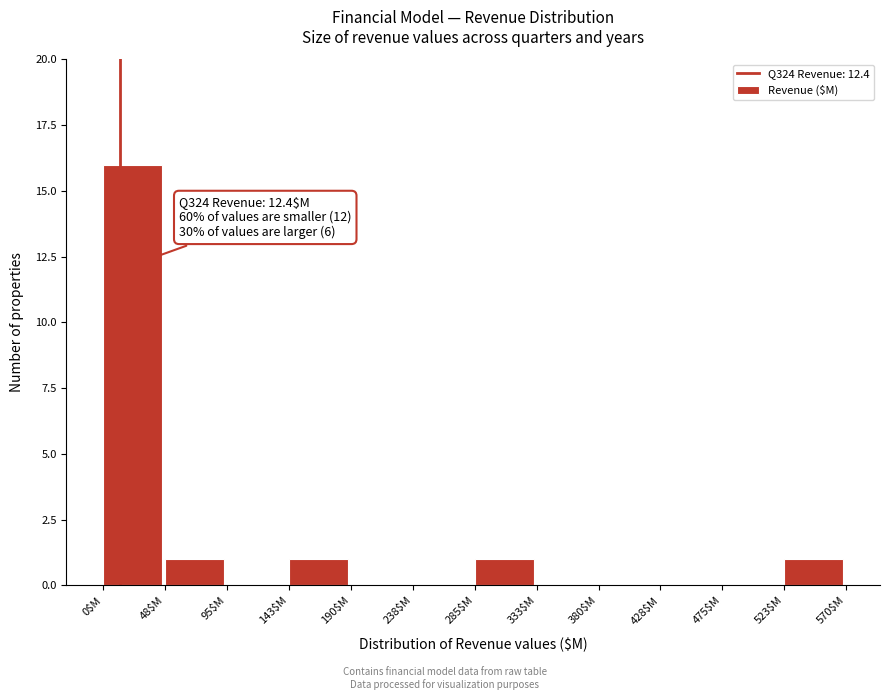

Which range on the x-axis has the tallest bar?

0 to 50